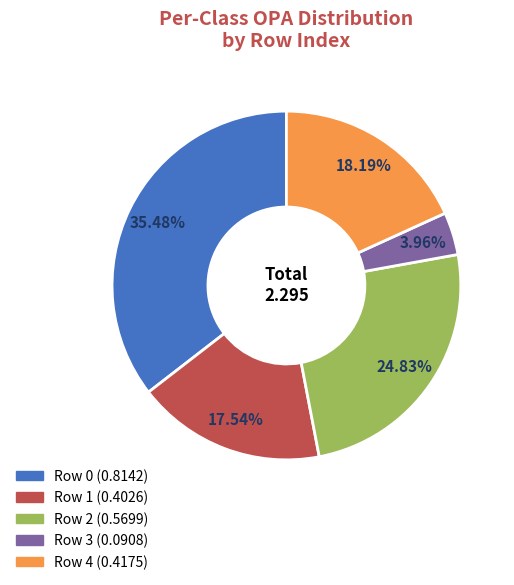

To the nearest percent, what is the average slice percentage?

20%